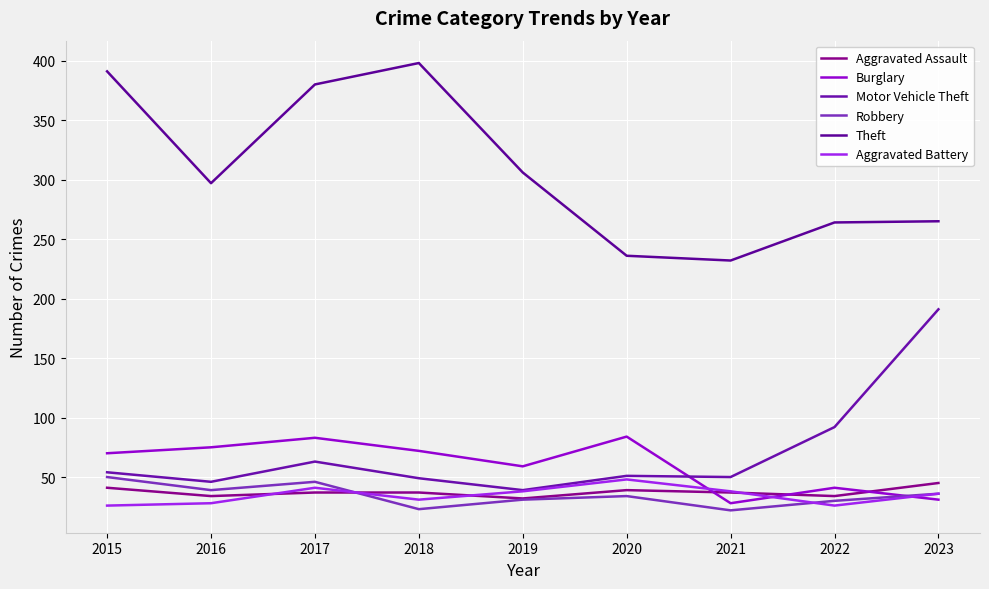

What is the difference between the maximum and minimum values in the Theft series?

166